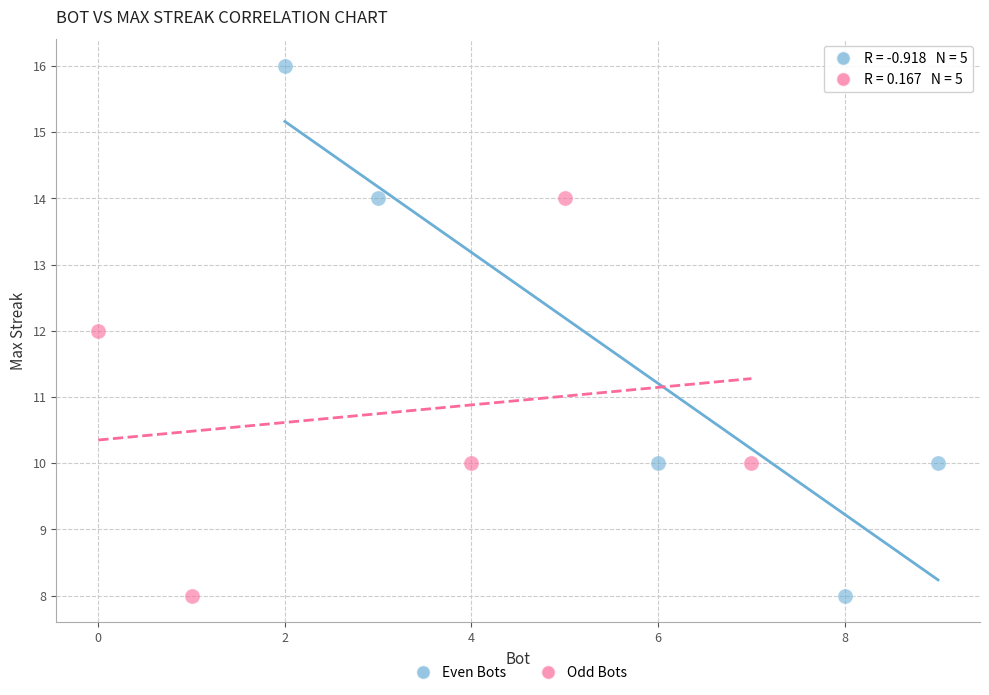

Which series has the largest Y range (max minus min)?

Even Bots